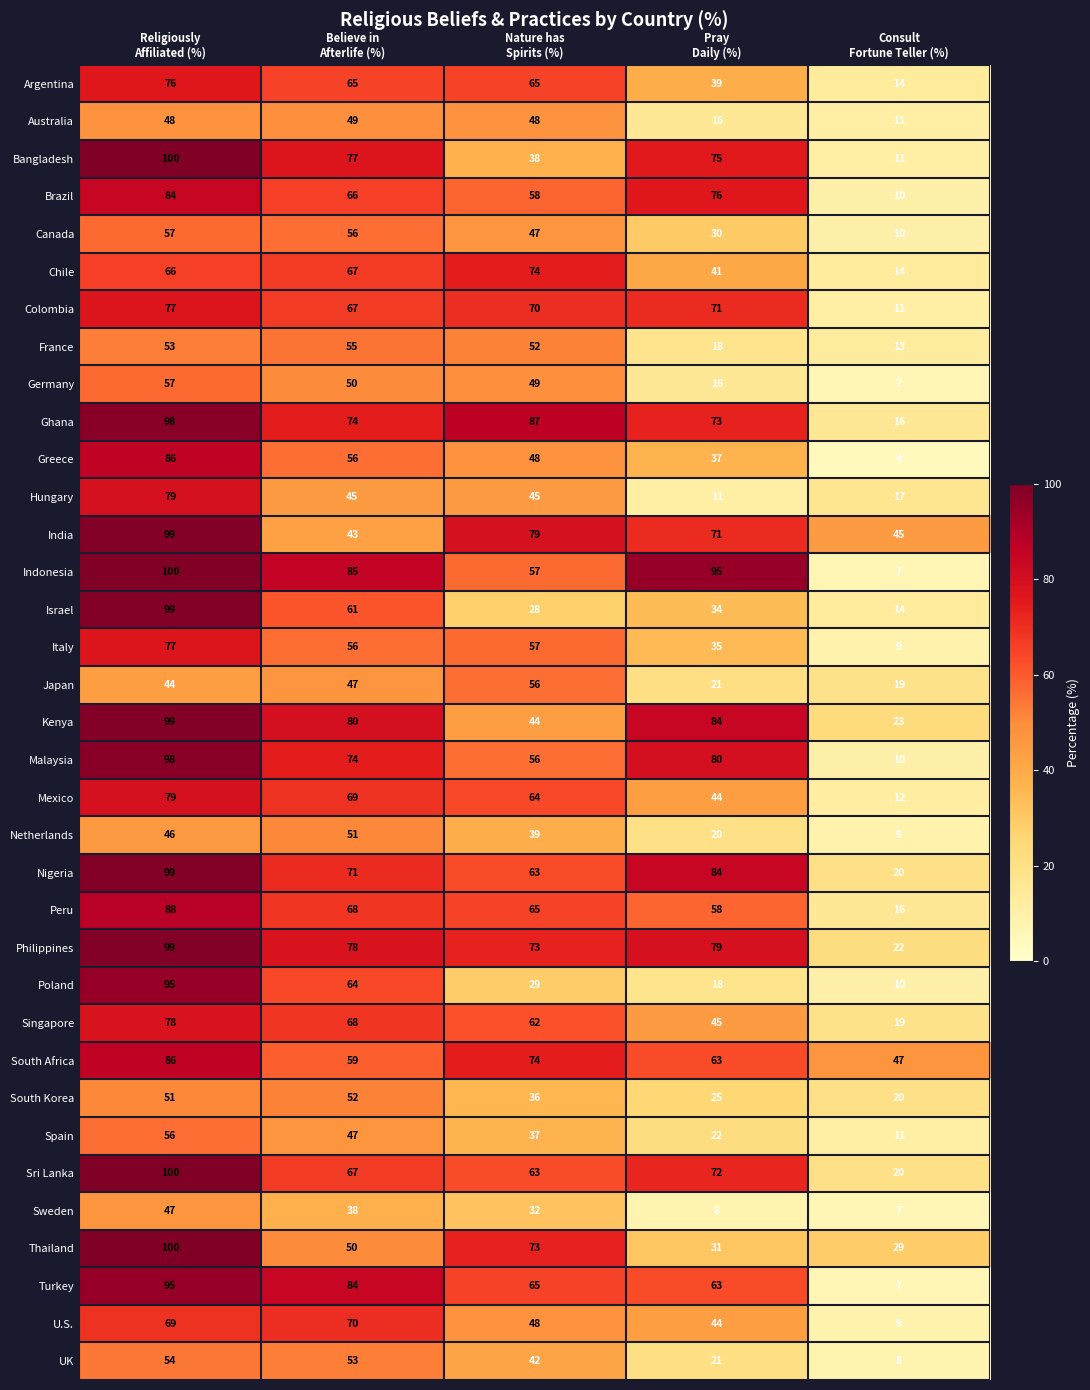

What is the average value of the Japan series?

37